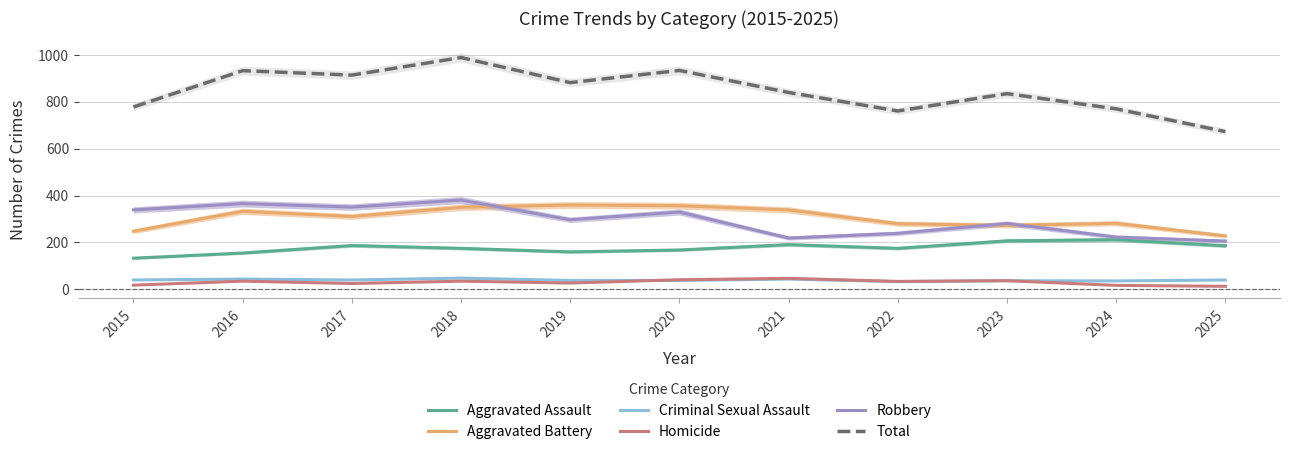

True or false: Aggravated Battery has more than 1 points higher than both neighbors.

True